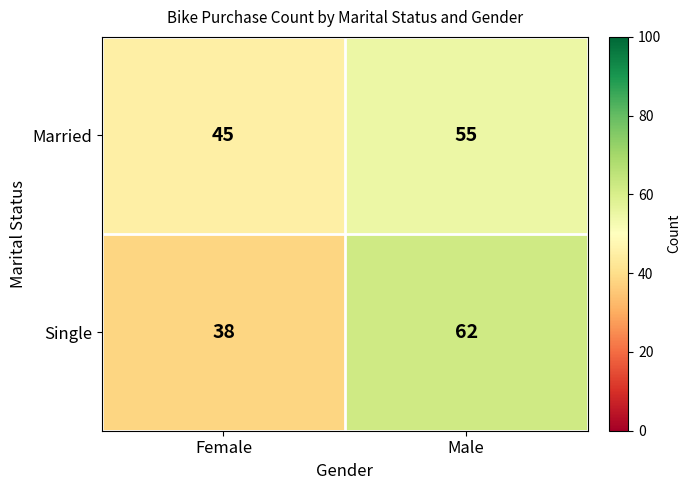

What is the sum of all Single values?

100